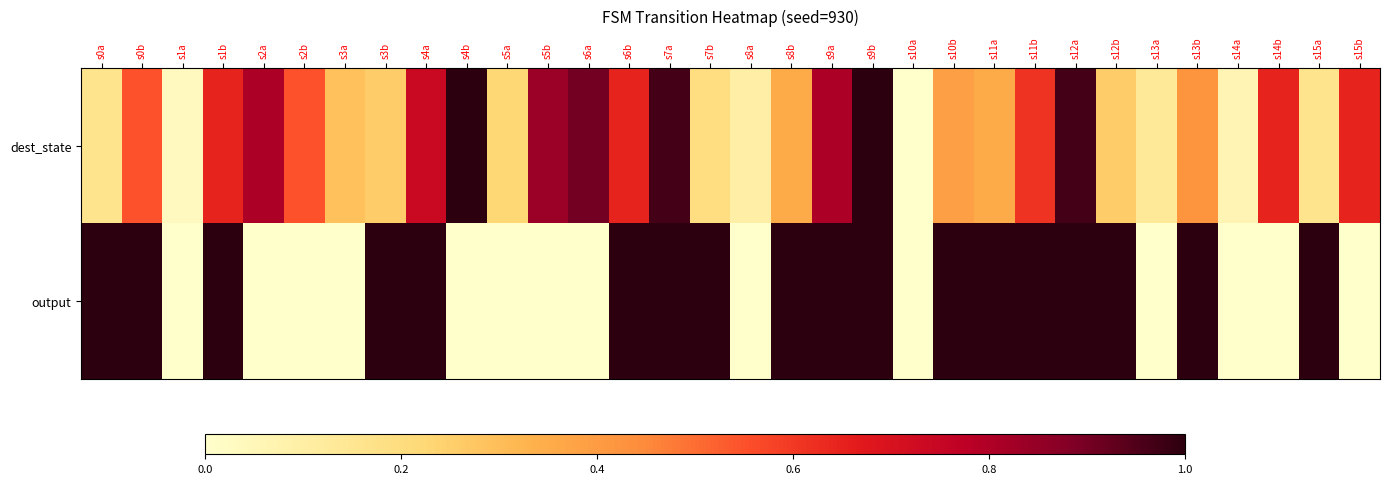

What is the total value across all series at s2b?

0.5